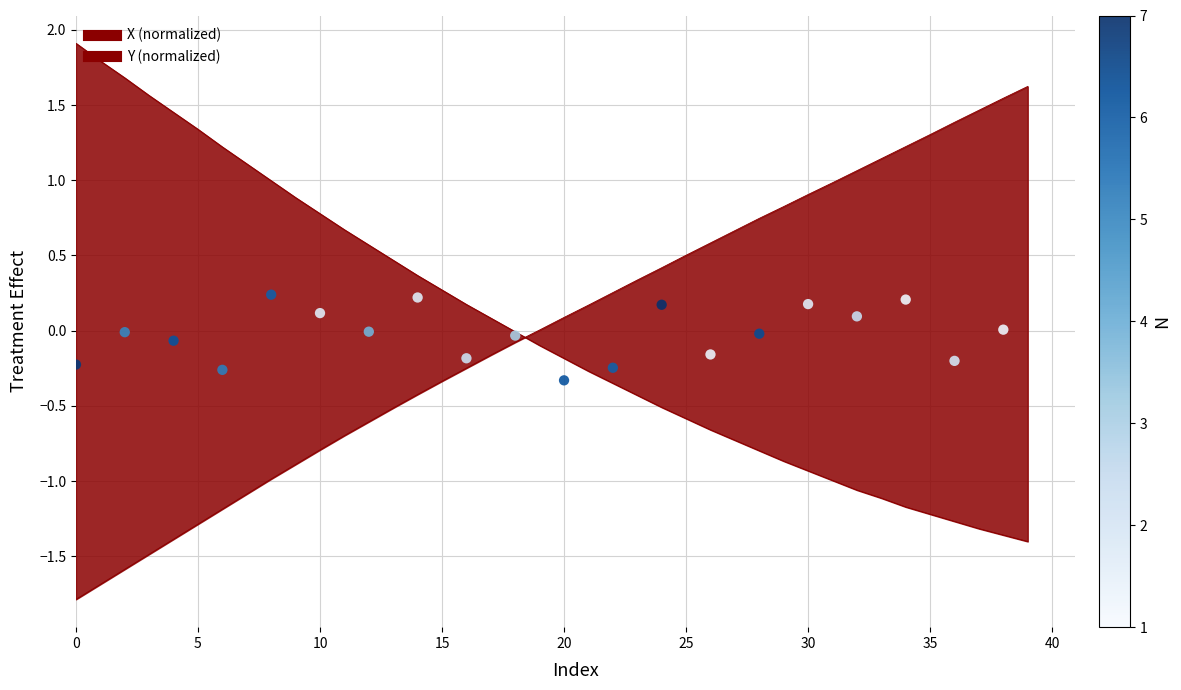

Which series reaches the minimum Y coordinate?

Y